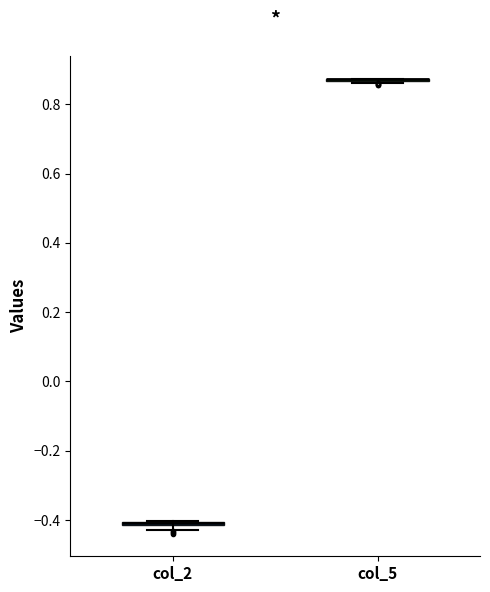

Where is the upper edge of the box for col_2 on the y-axis? The values are not printed on the chart, so give them approximately, as read against the axis.

-0.40